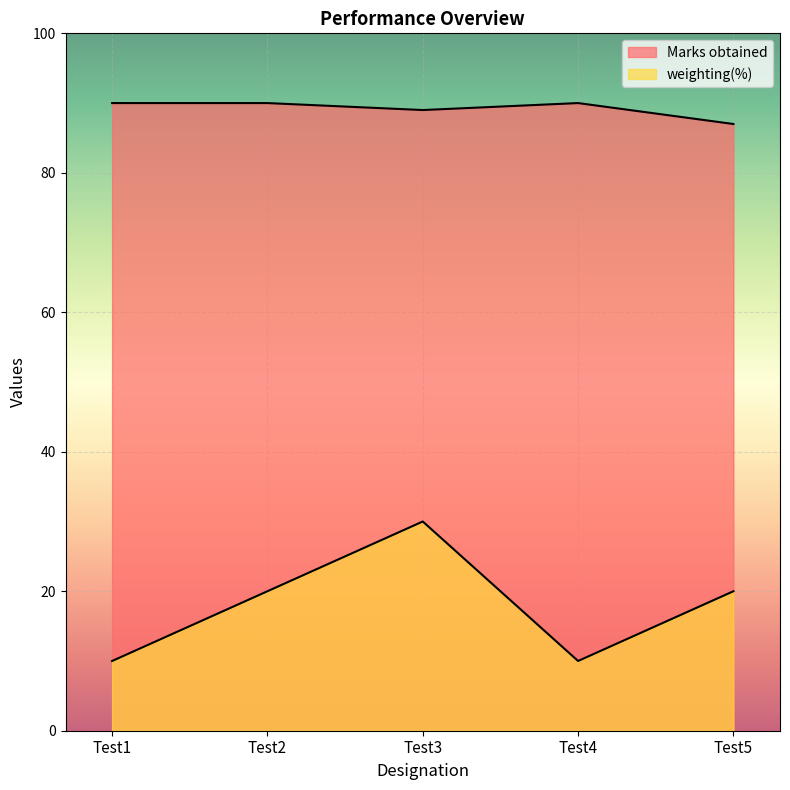

What is the difference between the second highest and second lowest values in the weighting(%) series?

10